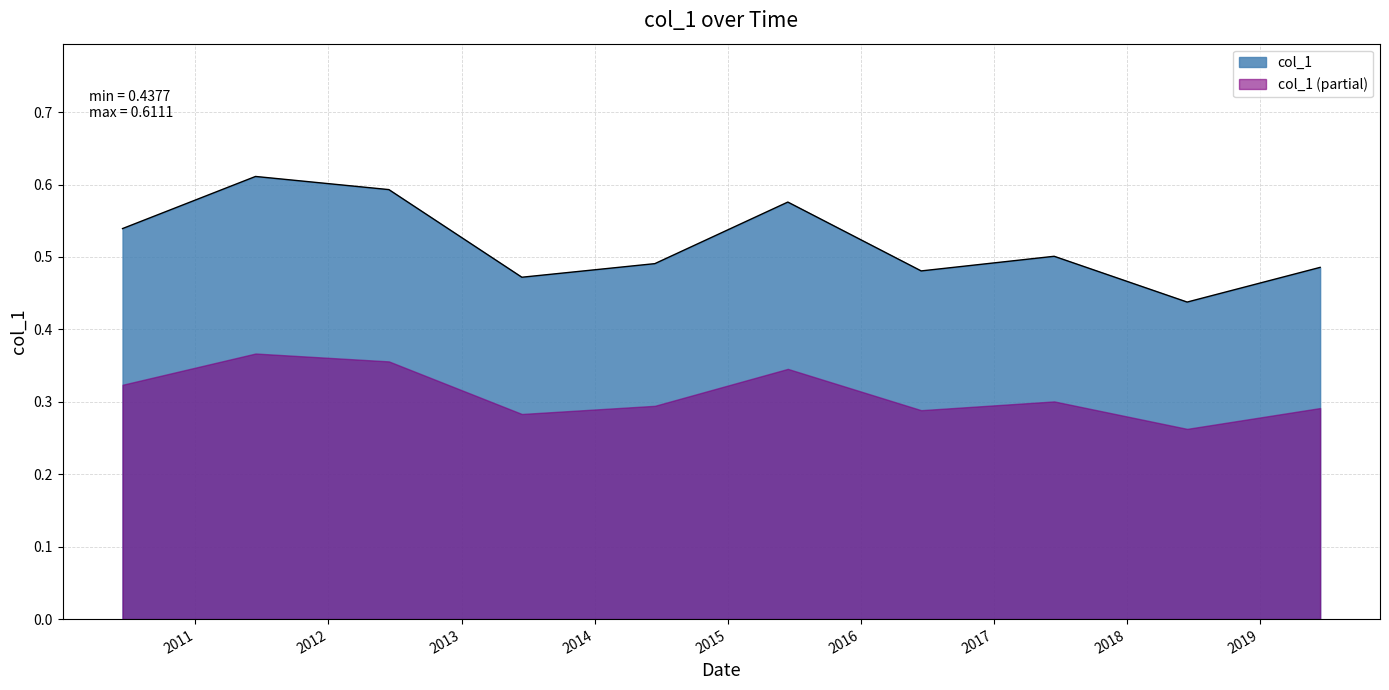

Rank the categories by value from lowest to highest.

2018-06-15, 2013-06-15, 2016-06-15, 2019-06-15, 2014-06-15, 2017-06-15, 2010-06-15, 2015-06-15, 2012-06-15, 2011-06-15